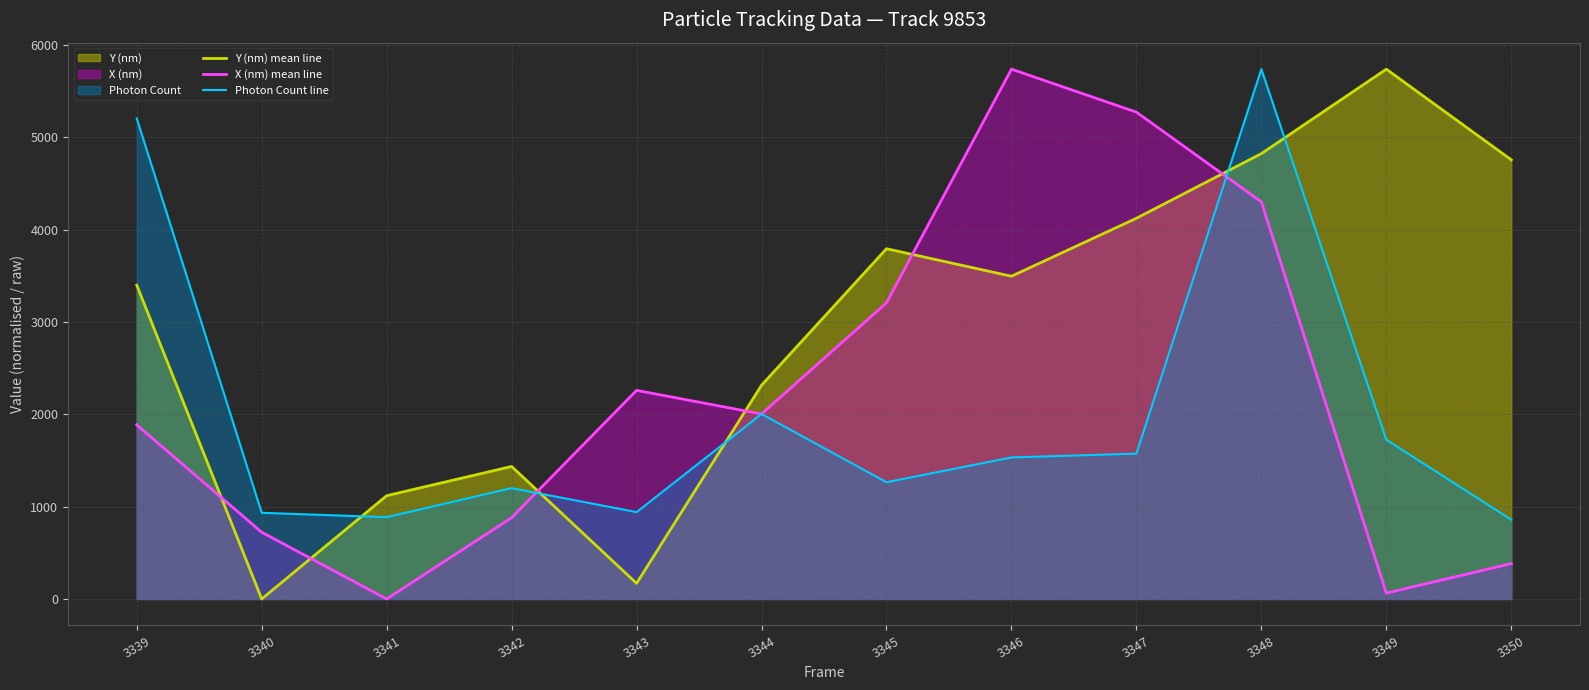

Count the number of categories in the chart.

12